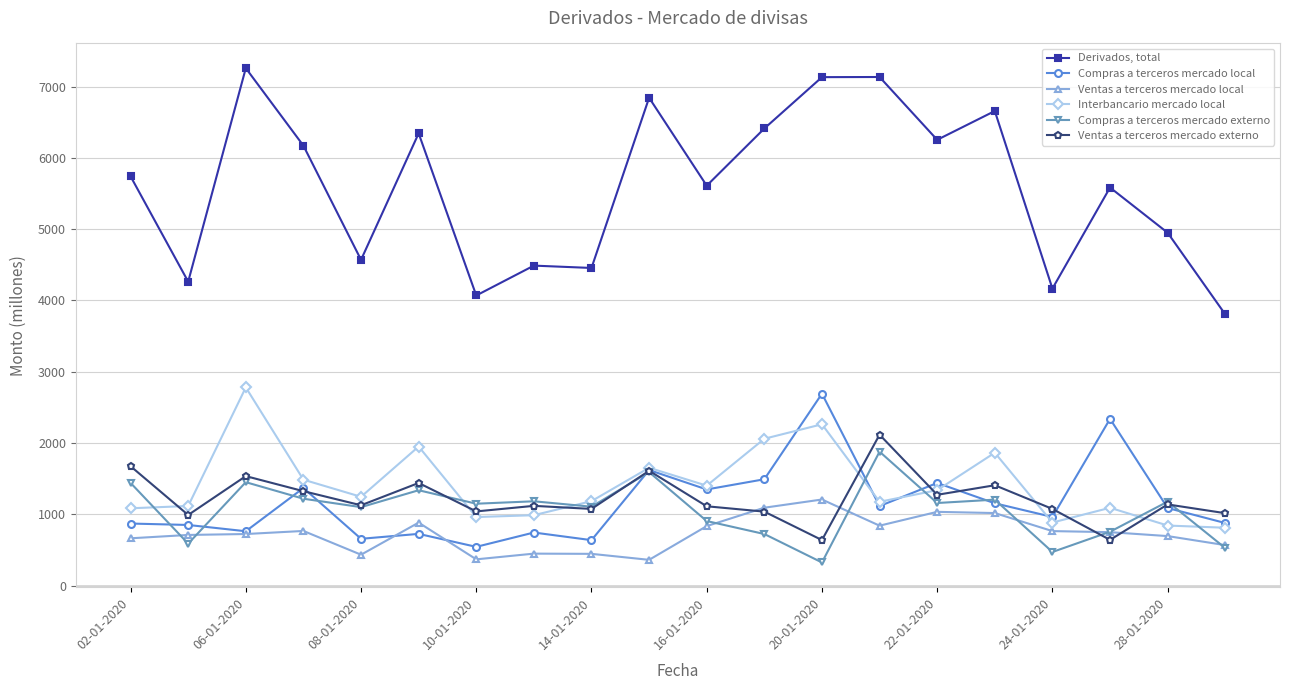

True or false: Compras a terceros mercado externo and Derivados, total cross at least once.

False